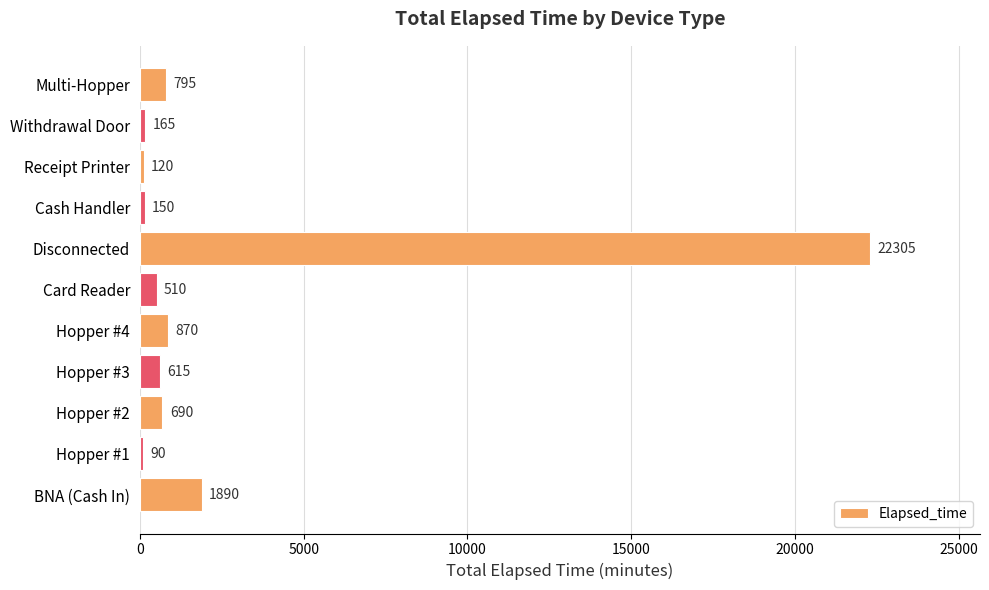

Between Hopper #4 and BNA (Cash In), which is larger?

BNA (Cash In)